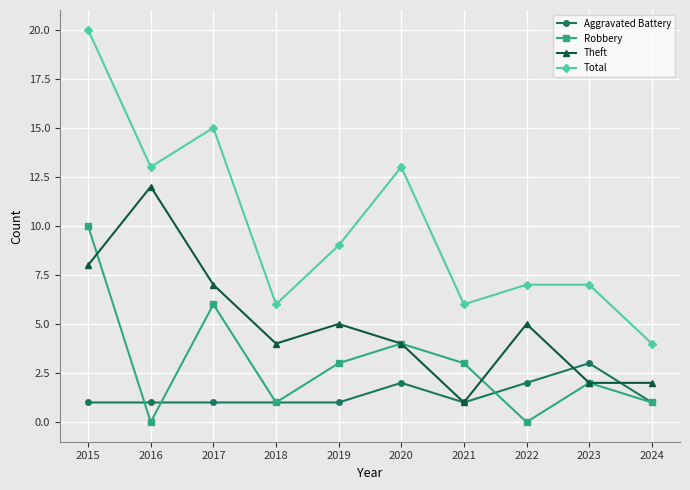

True or false: Robbery has more than 0 interior local peaks.

True